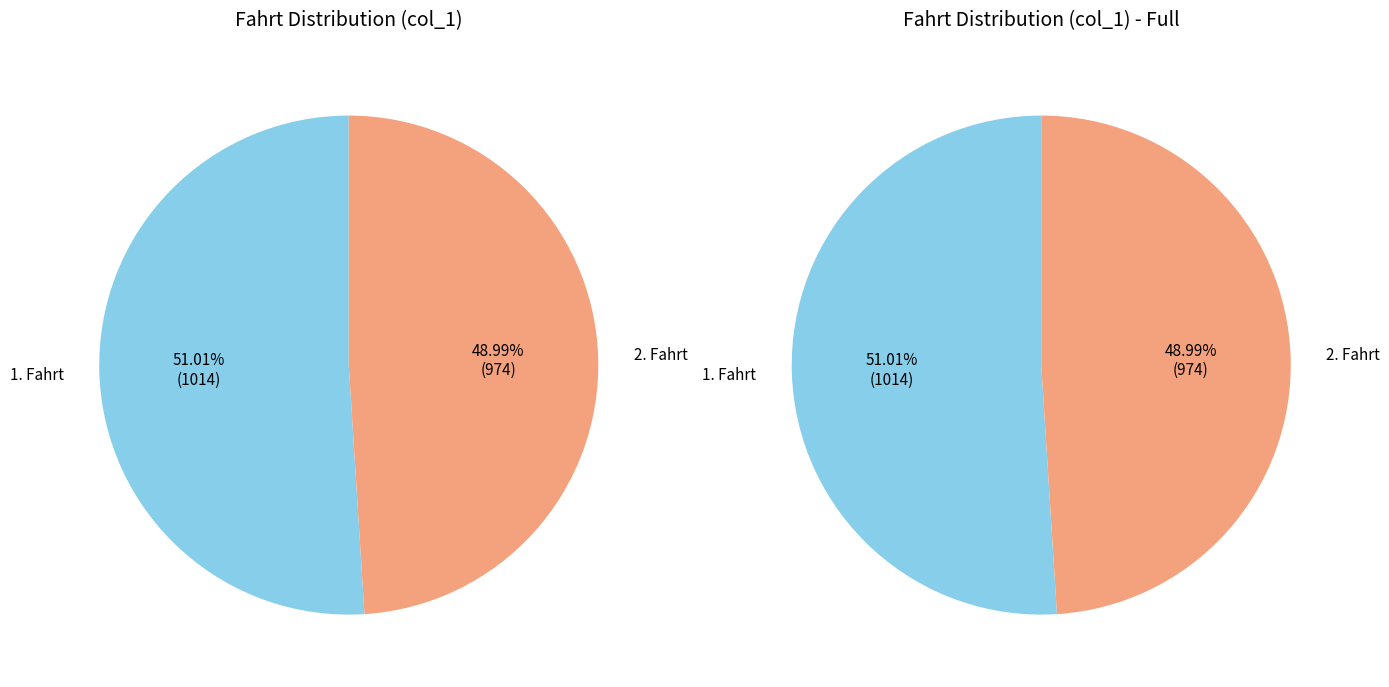

To the nearest percent, what percentage of the pie is 1. Fahrt?

51%